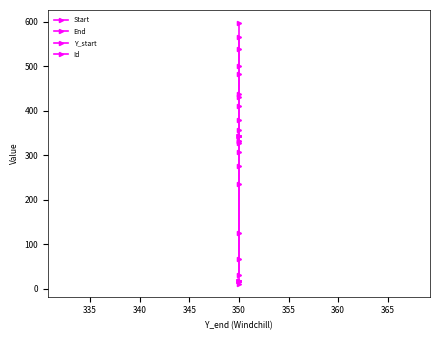

Which series has the largest range (max minus min)?

End